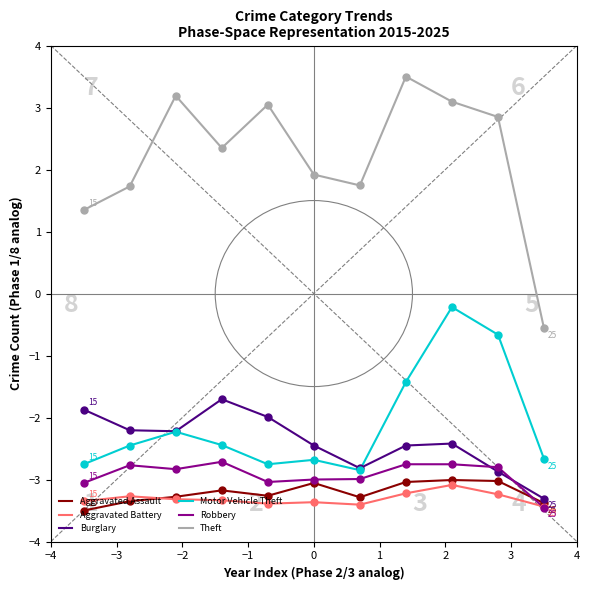

Which series has the widest spread of values?

Theft